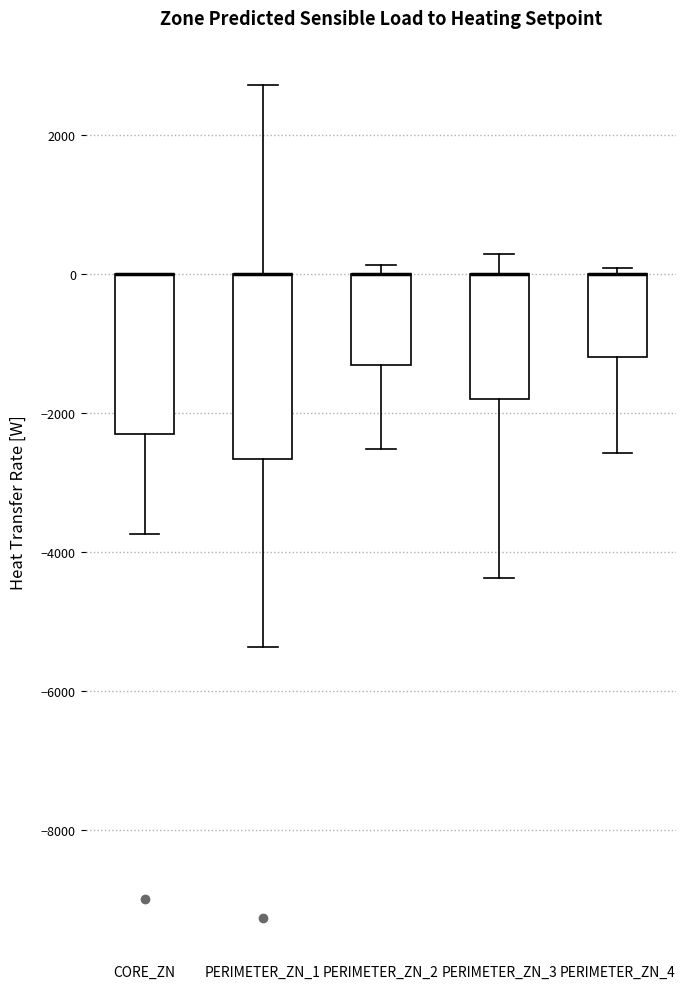

Reading left to right, transcribe this box plot: for each box, give where its median line is, the range the box spans, and where its two whiskers end, as read against the y-axis. The values are not printed on the chart, so give them approximately, as read against the axis.

CORE_ZN: median 0 (drawn on the box's upper edge), box -2400 to 0, whiskers -3800 to 0
PERIMETER_ZN_1: median 0 (drawn on the box's upper edge), box -2600 to 0, whiskers -5400 to 2800
PERIMETER_ZN_2: median 0 (drawn on the box's upper edge), box -1400 to 0, whiskers -2600 to 200
PERIMETER_ZN_3: median 0 (drawn on the box's upper edge), box -1800 to 0, whiskers -4400 to 200
PERIMETER_ZN_4: median 0 (drawn on the box's upper edge), box -1200 to 0, whiskers -2600 to 0 (just above the box's upper edge)